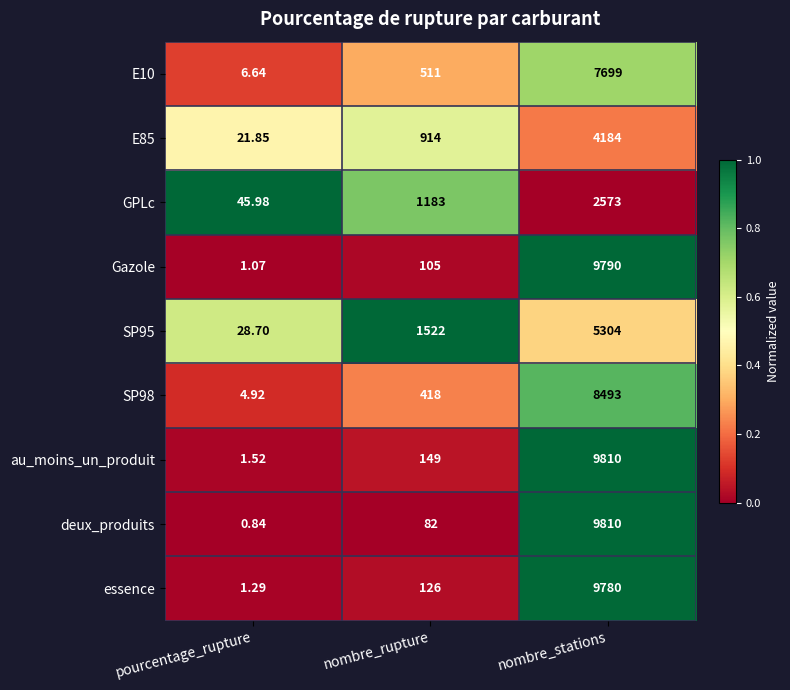

At which category is the sum across all series the highest?

nombre_stations